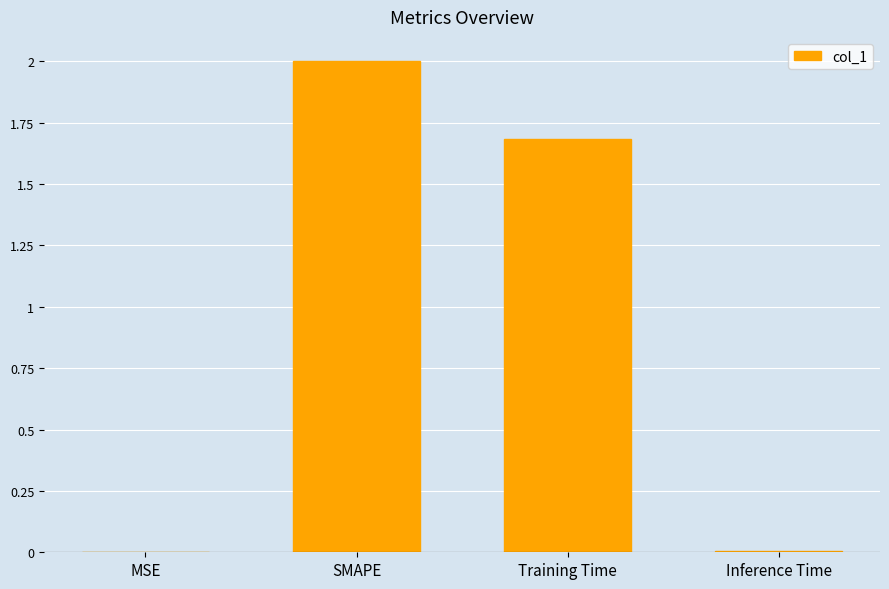

What is the sum of all values?

3.7